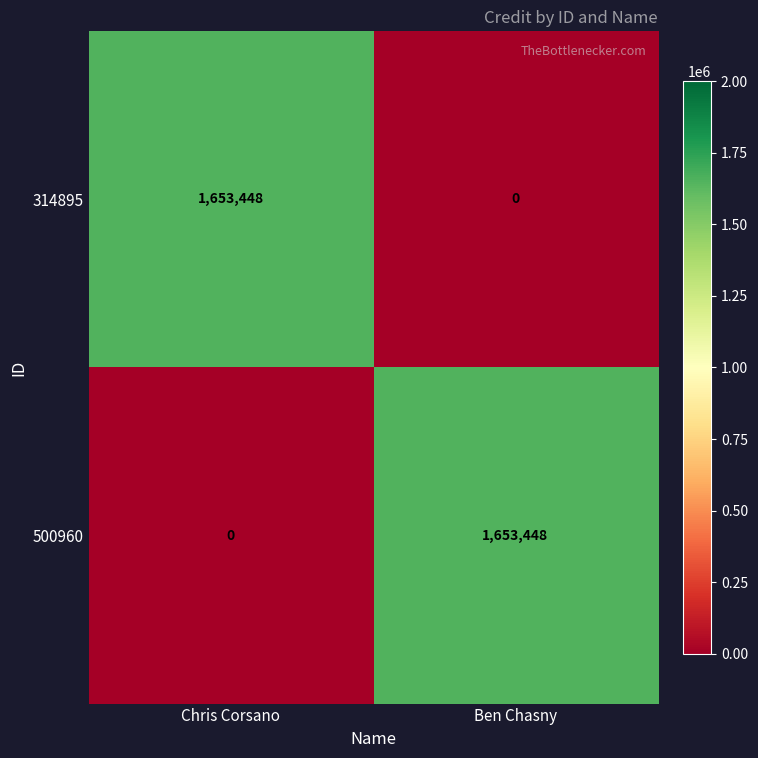

Reading left to right, extract all data points from this chart.

314895: 1653448	0
500960: 0	1653448